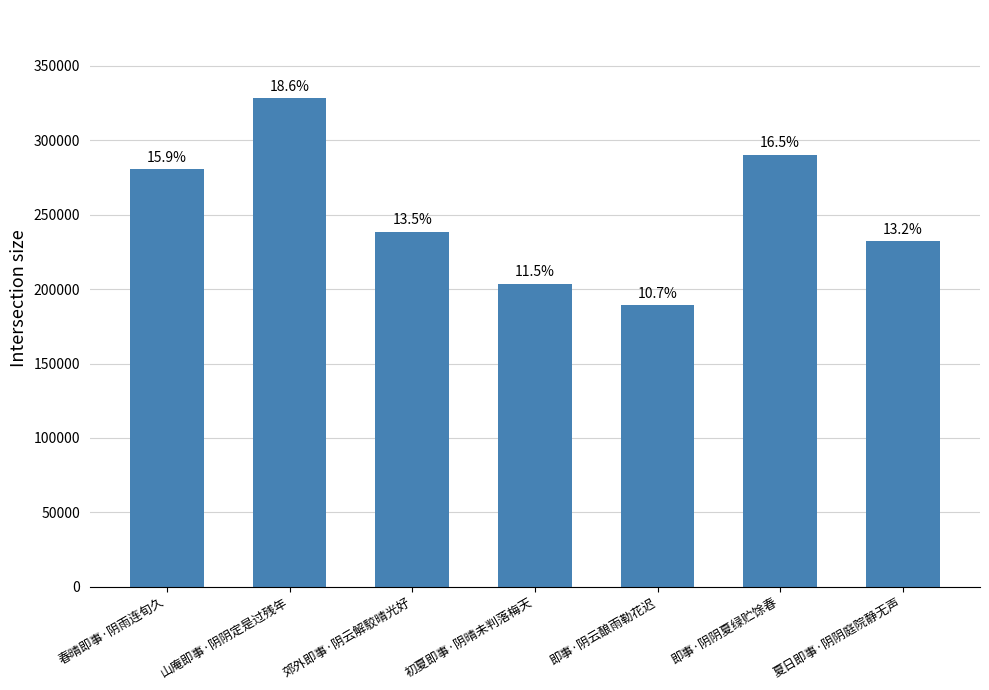

True or false: the data shows 238494 at 郊外即事·阴云解駮晴光好.

True